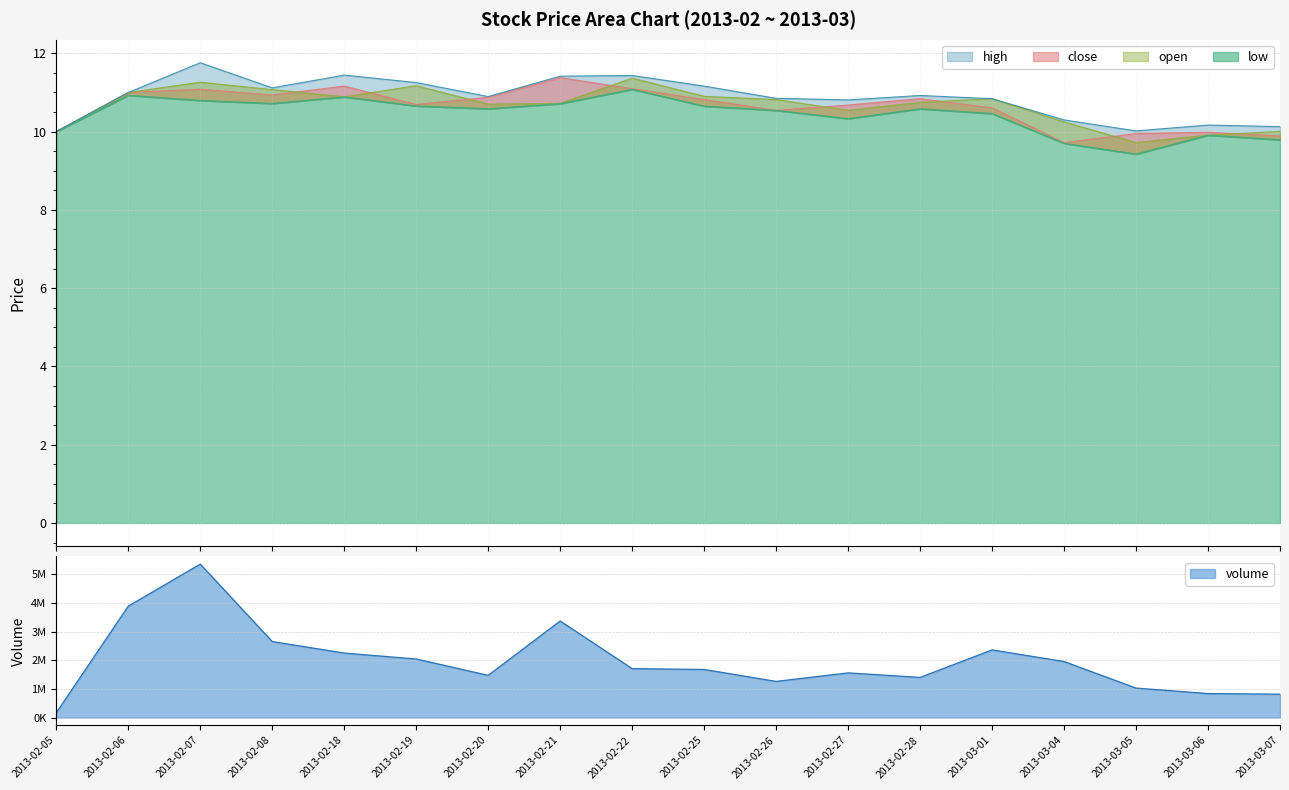

Count the number of categories in the chart.

18